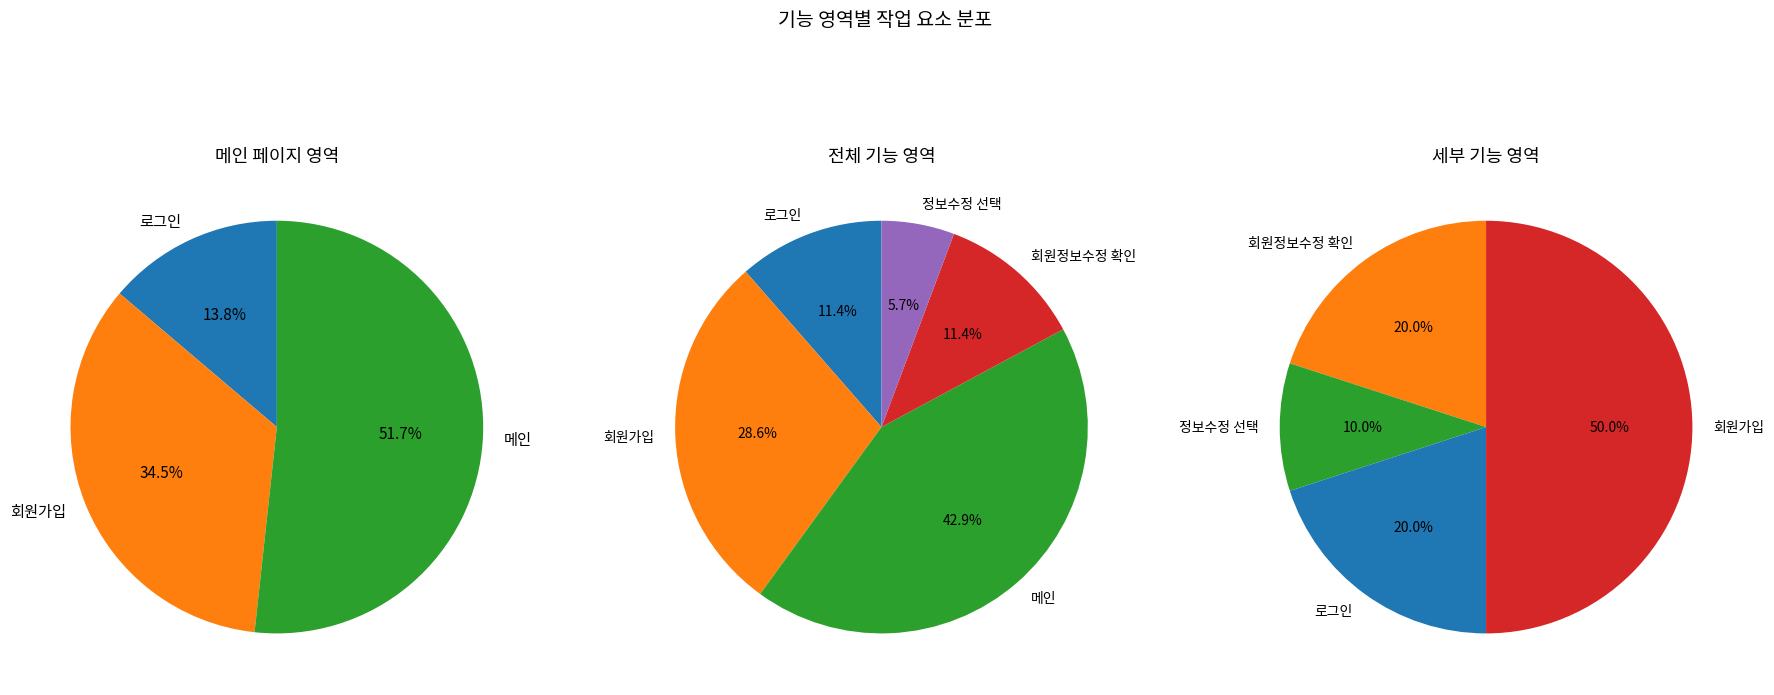

Is it true that 로그인 is 11% of the pie?

True